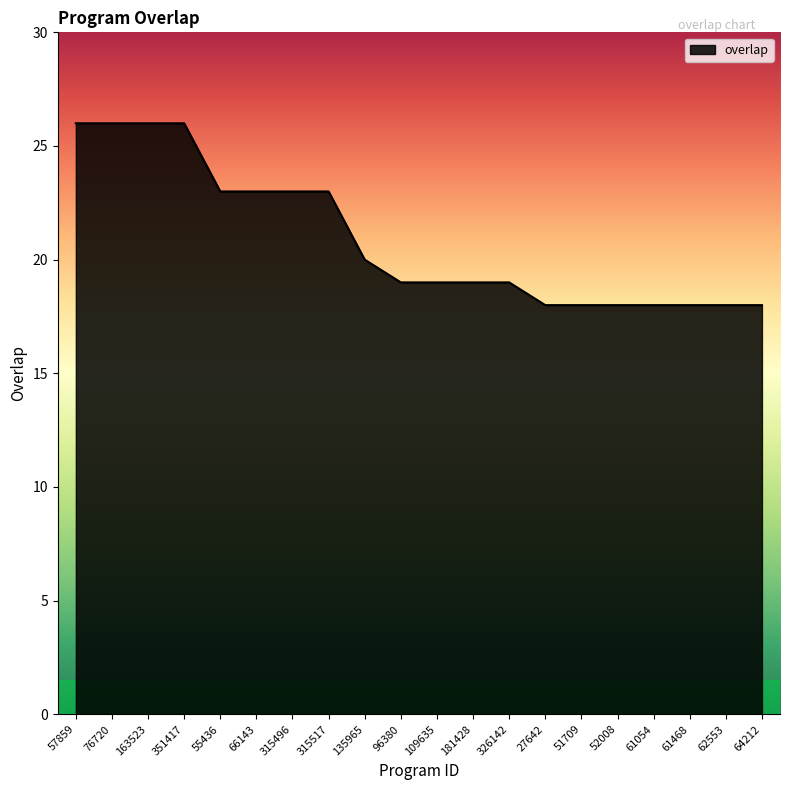

The value at 61468 is 25. True or false?

False